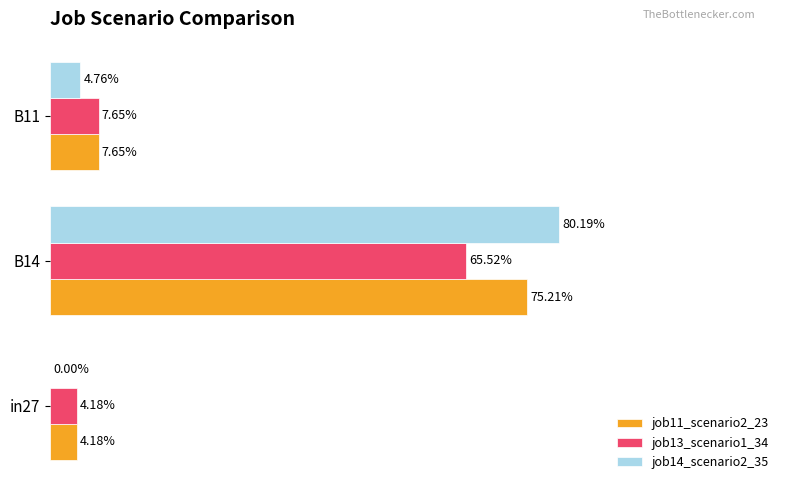

What are all the series names shown in the legend?

job11_scenario2_23, job13_scenario1_34, job14_scenario2_35